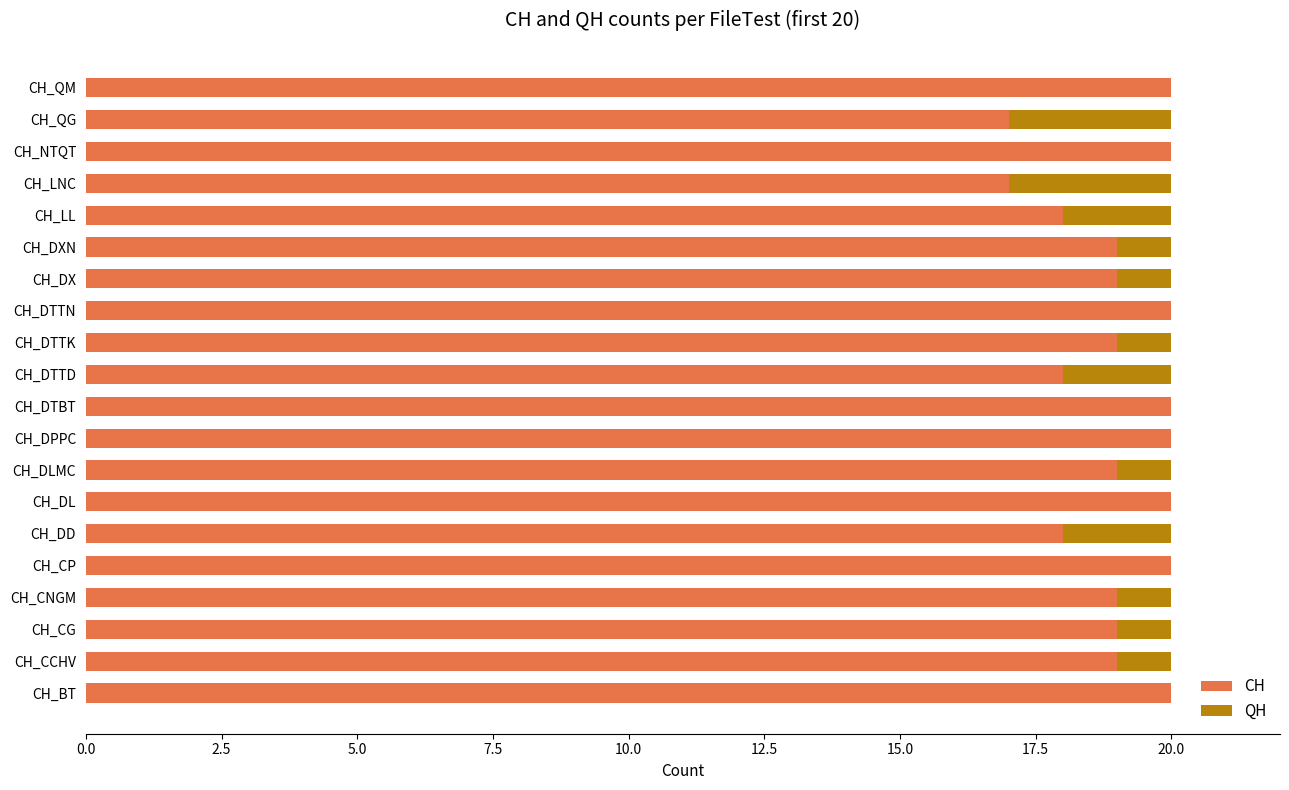

True or false: CH has a value of 18 at CH_DD.

True